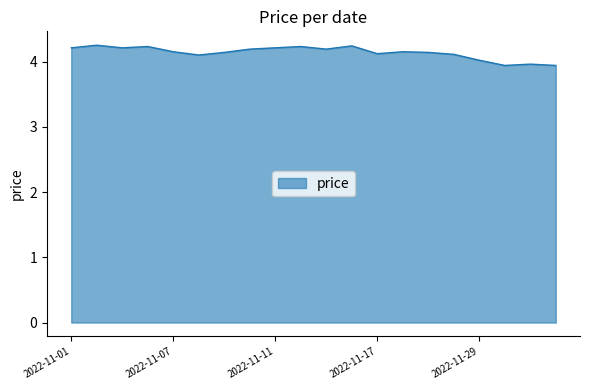

What is the smallest value displayed?

3.9